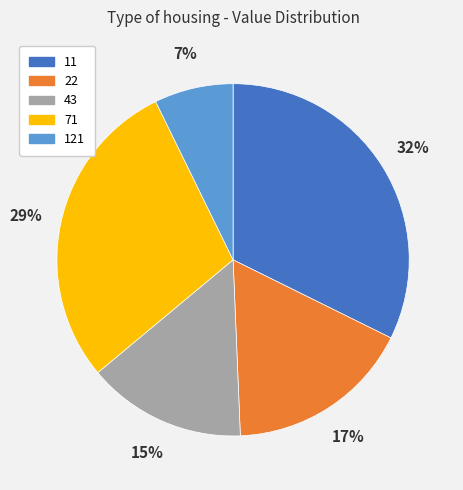

Count the number of slices in the pie.

5